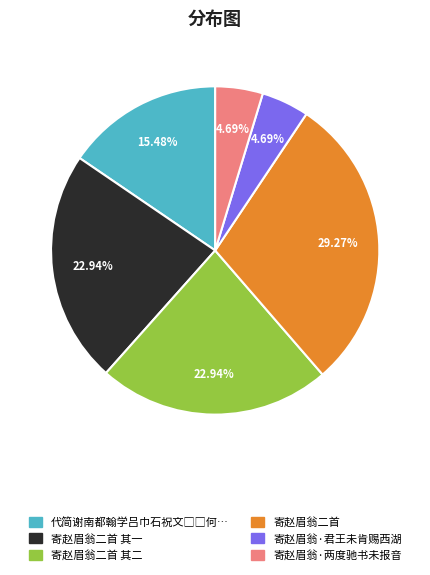

Is there a majority slice in this chart?

No